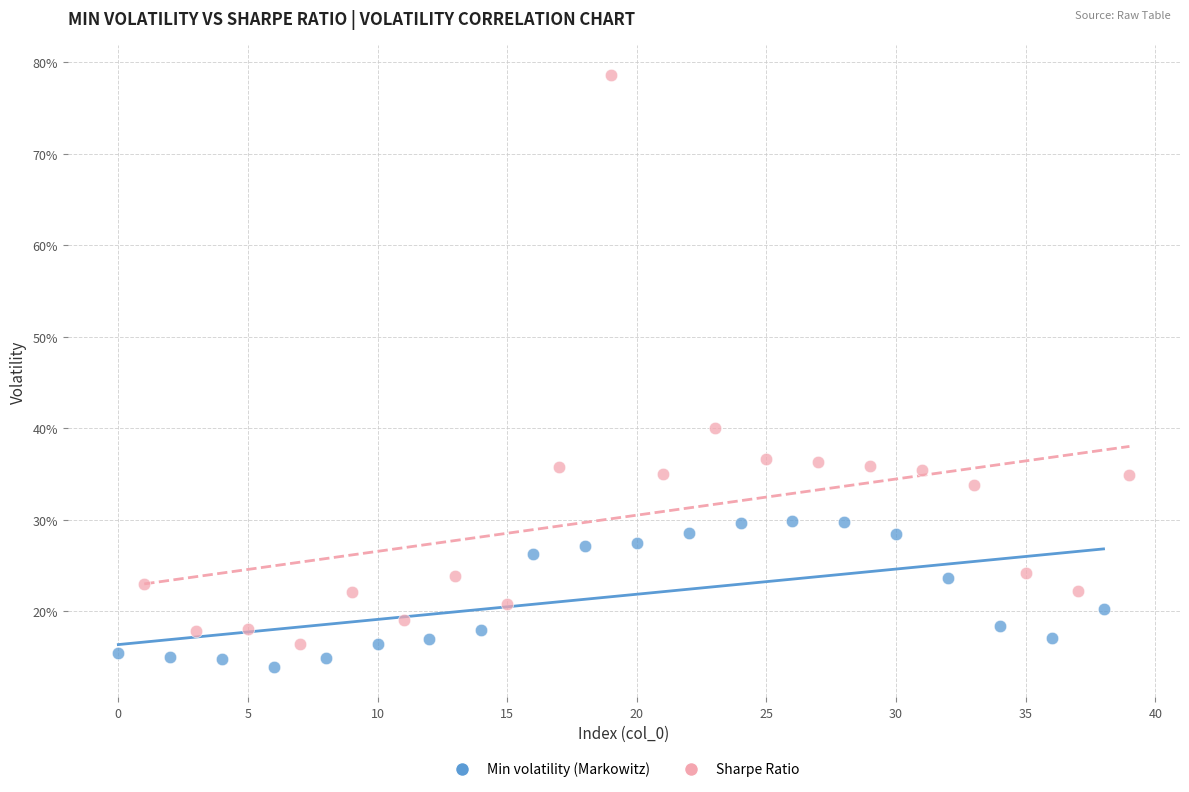

Which series contains the lowest Y value?

Min volatility (Markowitz)